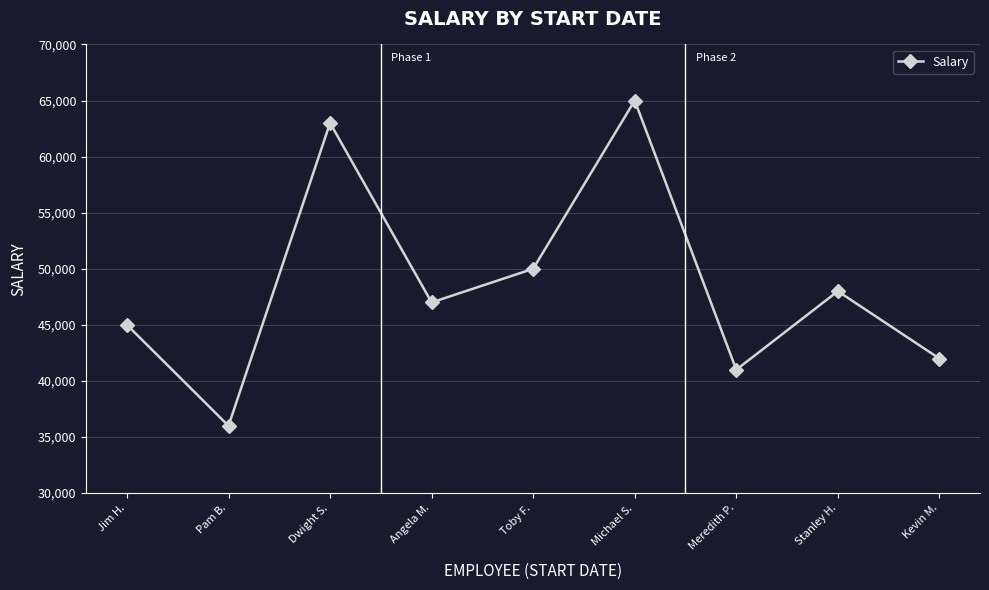

What is the maximum value shown in the chart?

65000